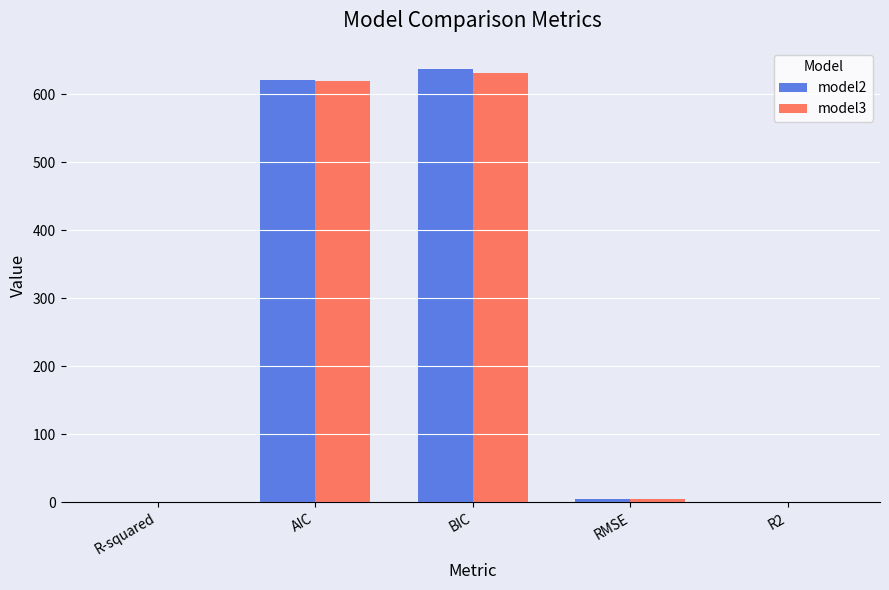

What is the maximum value shown in the chart?

636.1